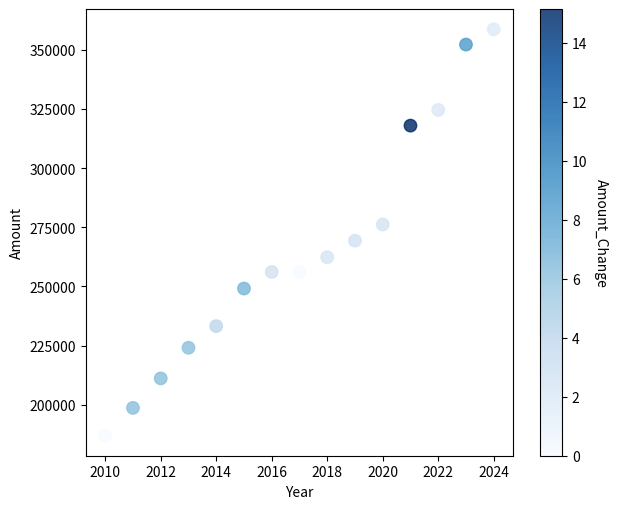

List the coordinates of all points as (X, Y) pairs, reading left to right.

(2010, 187028)  (2011, 198665)  (2012, 211112)  (2013, 224069)  (2014, 233196)  (2015, 249087)  (2016, 256075)  (2017, 256075)  (2018, 262298)  (2019, 269322)  (2020, 276120)  (2021, 317915)  (2022, 324560)  (2023, 352164)  (2024, 358609)